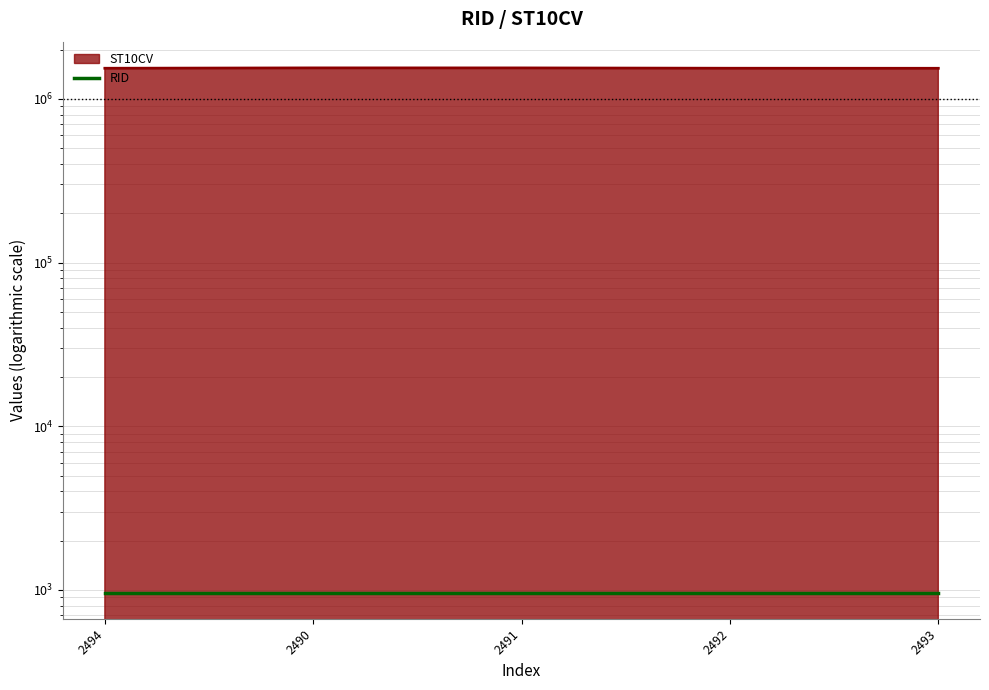

Which category has the highest value across all series?

2490